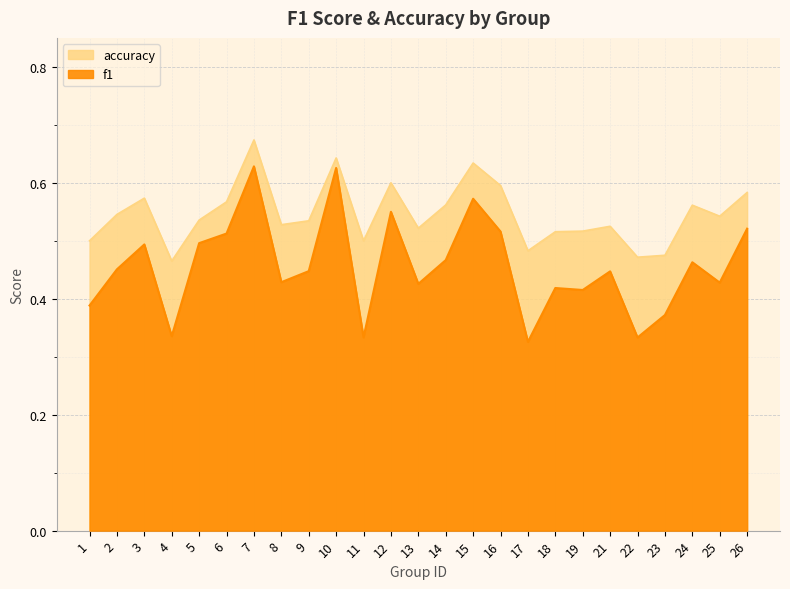

Is the value of f1 at 21 greater than the value of accuracy at 12?

No